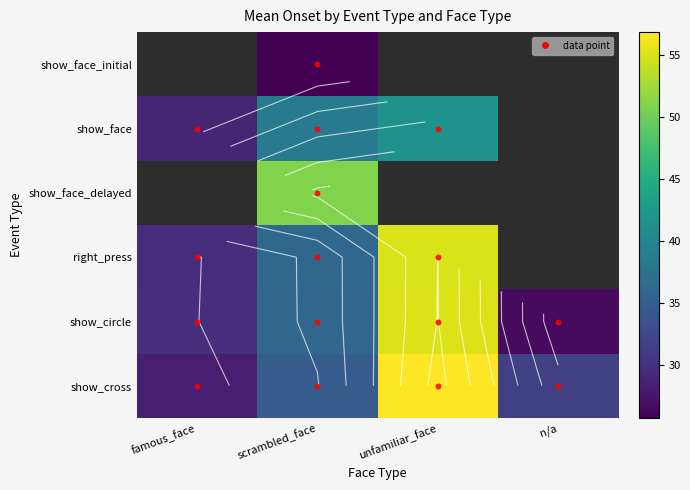

What is the difference between the second highest and second lowest values in the show_circle series?

6.1